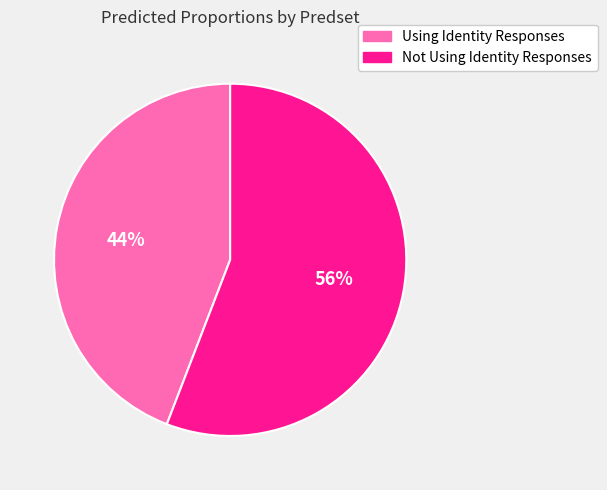

Count the number of slices in the pie.

2